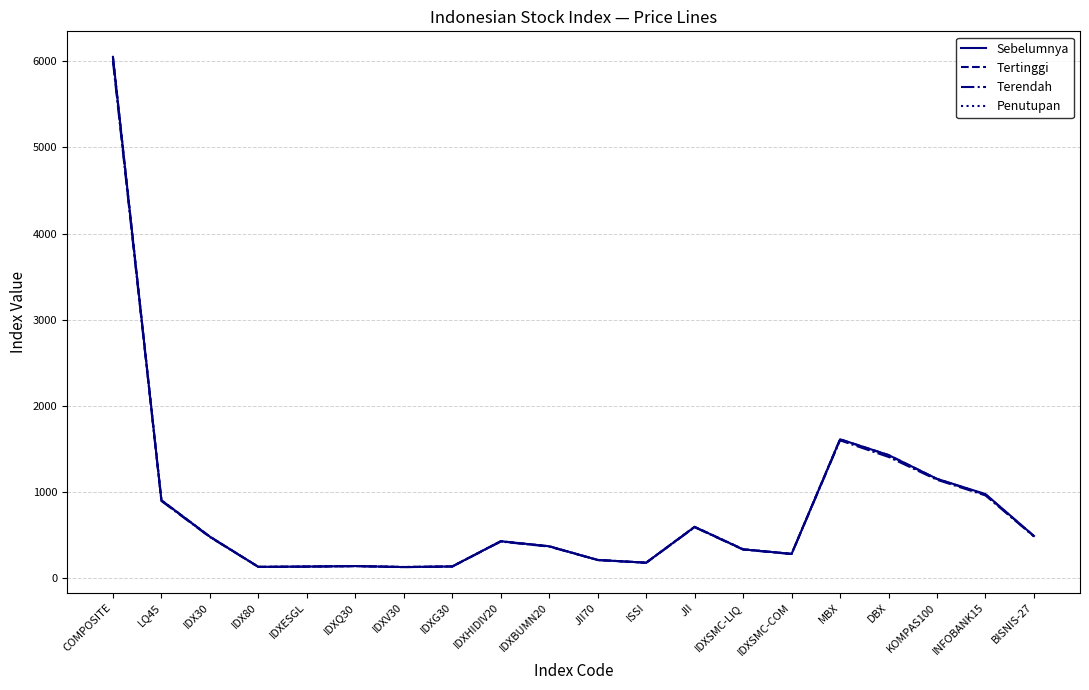

Where is Penutupan nearest to the value 3083?

MBX